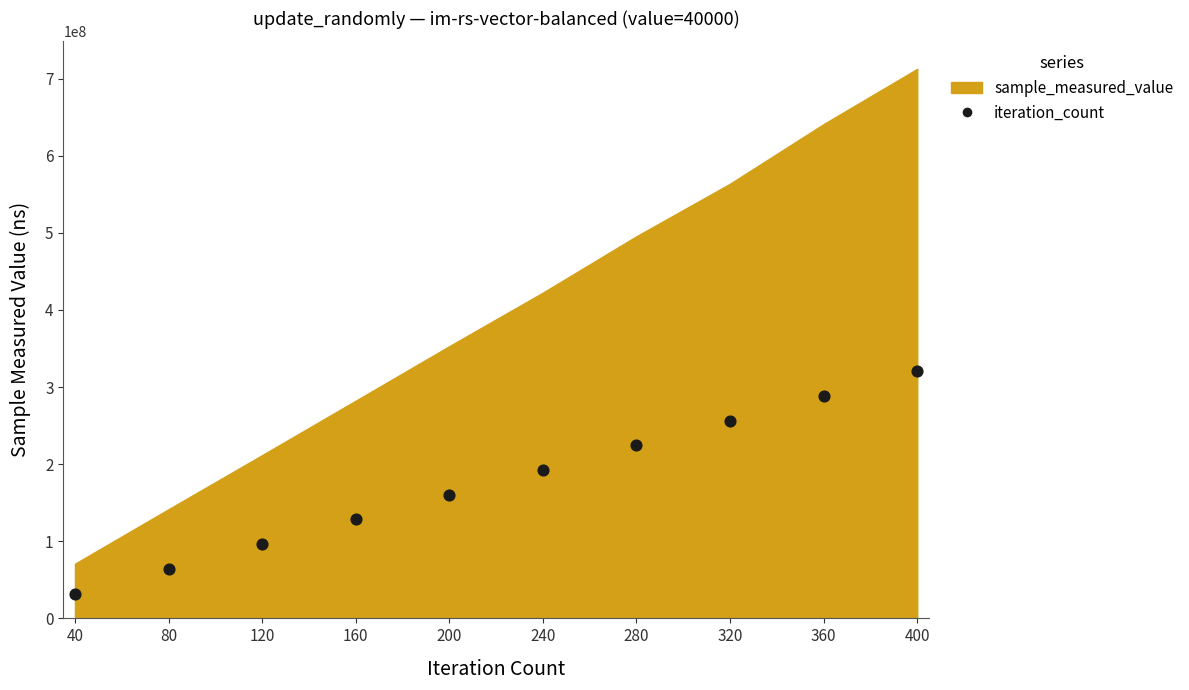

What is the range of Y values (max minus min)?

288624757.4